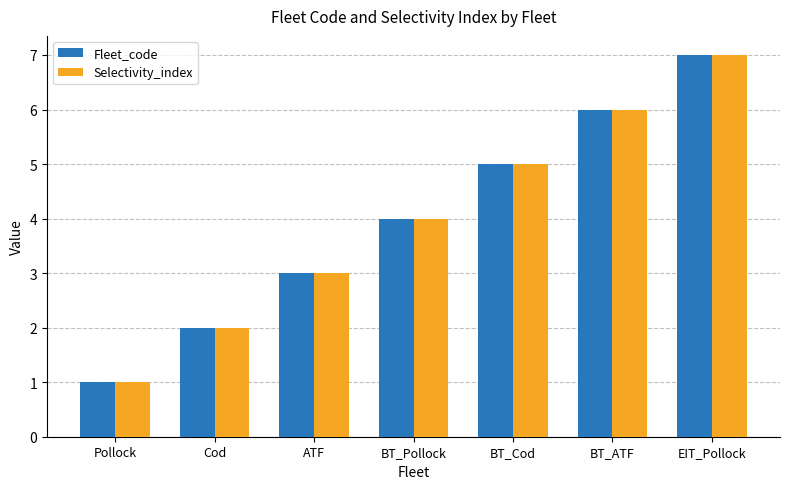

Which category has the highest value in the Fleet_code series?

EIT_Pollock